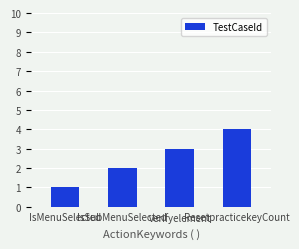

How many bars are there in total?

4